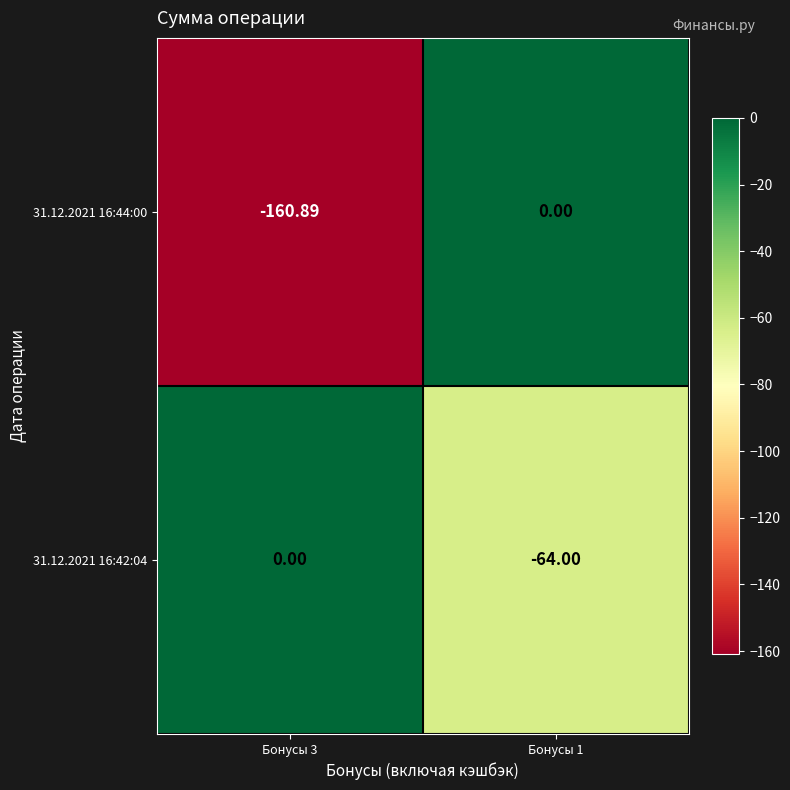

Which category has the lowest value across all series?

Бонусы 3